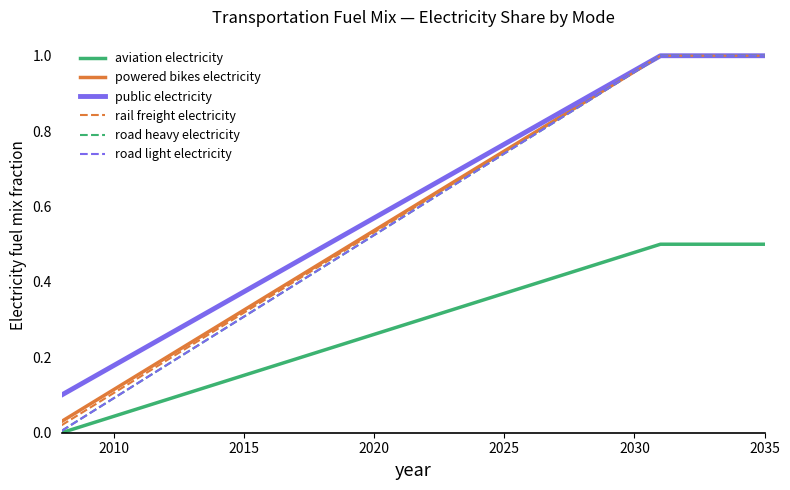

Is this an area chart (filled region under the line)?

No